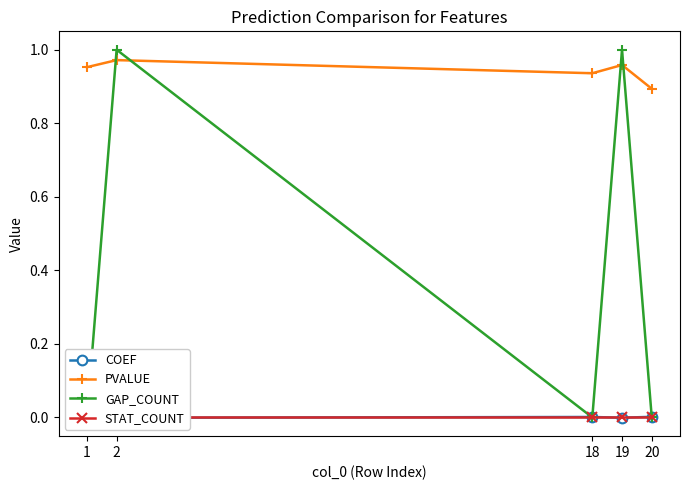

How many distinct data groups are displayed?

4